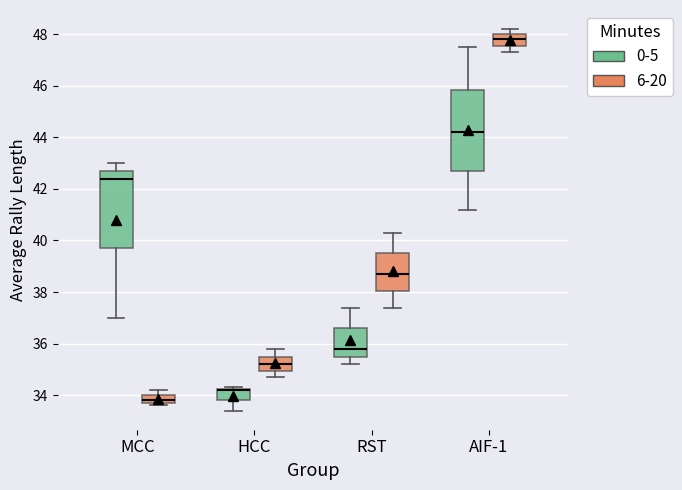

Where does the upper whisker of the box for MCC (6-20) end on the y-axis? The values are not printed on the chart, so give them approximately, as read against the axis.

34.2